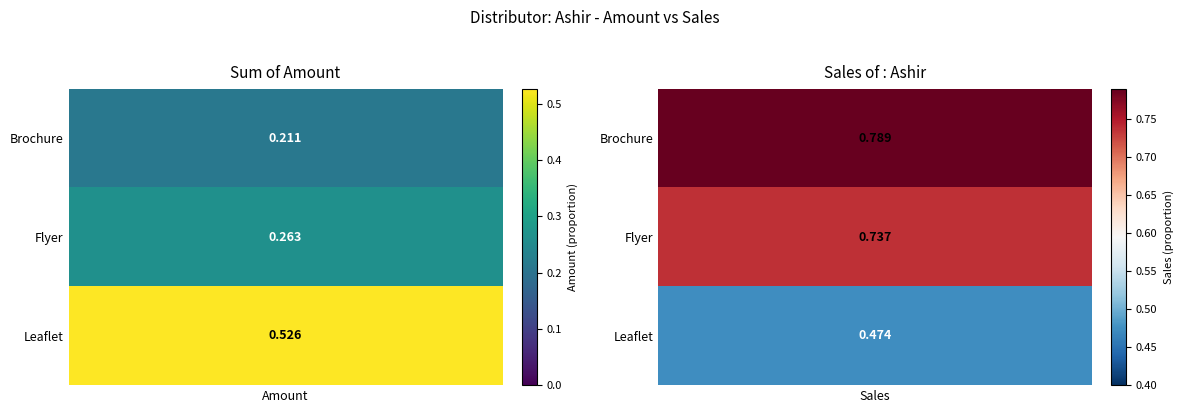

Rank the series at 1 from highest to lowest value.

Brochure, Flyer, Leaflet